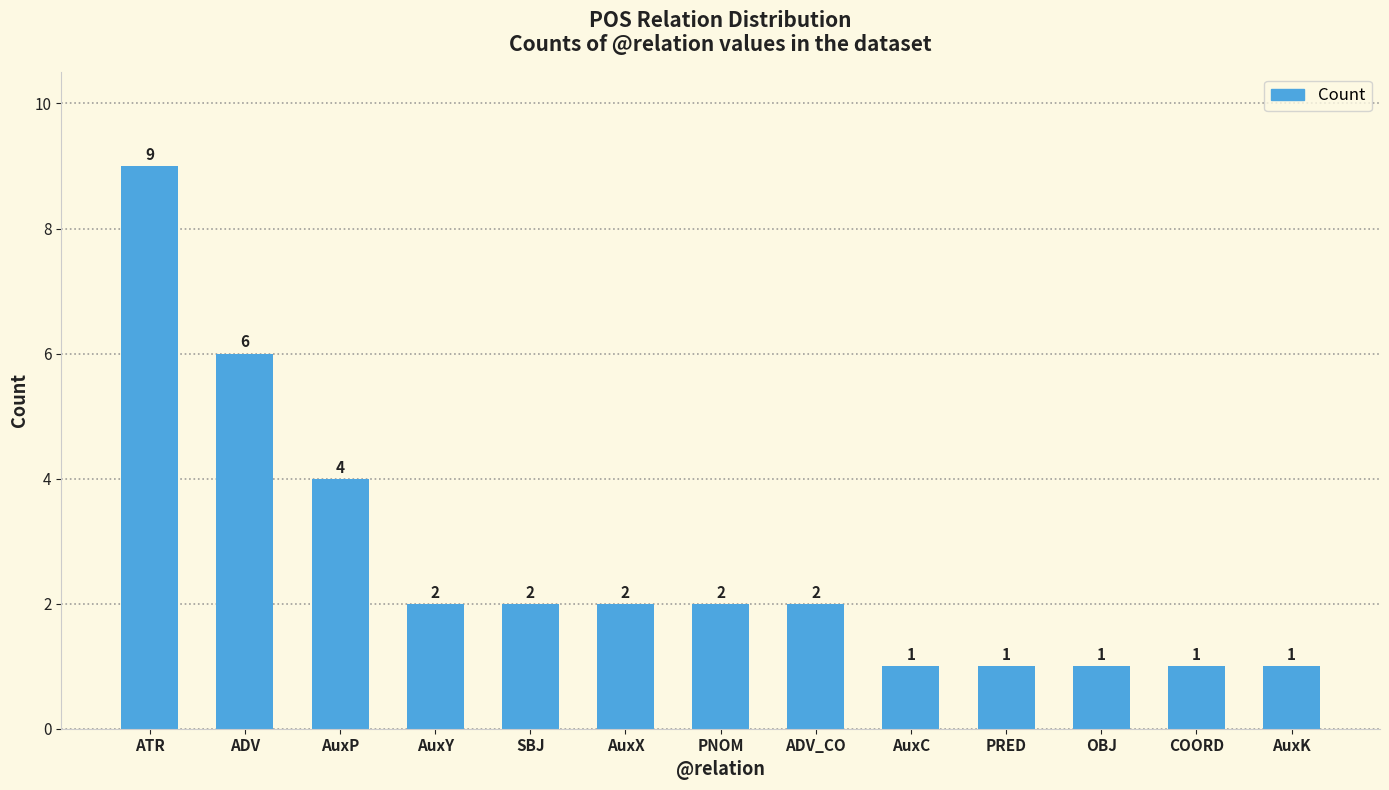

Reading left to right, list all the values displayed in this chart.

ATR=9	ADV=6	AuxP=4	AuxY=2	SBJ=2	AuxX=2	PNOM=2	ADV_CO=2	AuxC=1	PRED=1	OBJ=1	COORD=1	AuxK=1